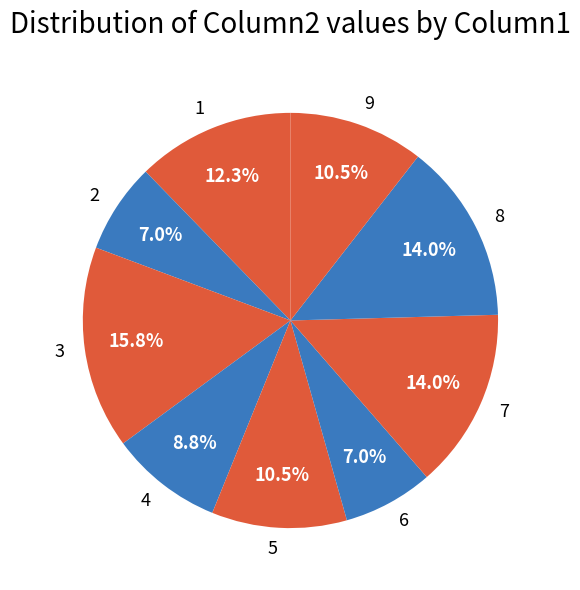

Is there a majority slice in this chart?

No